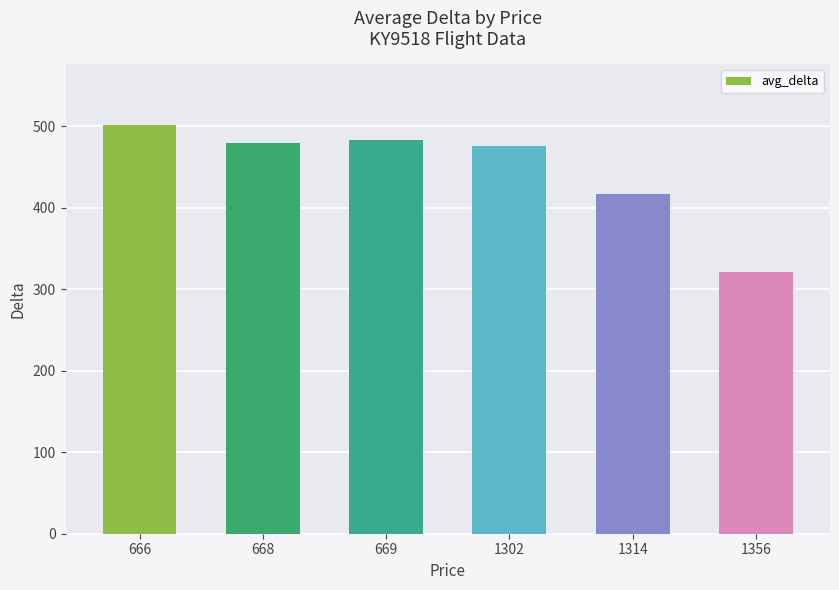

Reading right to left, transcribe all the data shown in this chart.

321	417	476	483	480	501